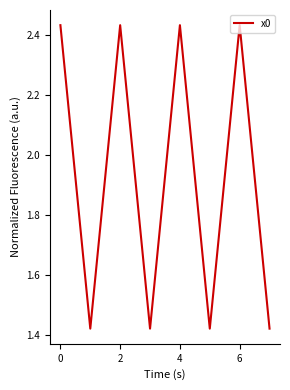

How many lines are shown in the chart?

1